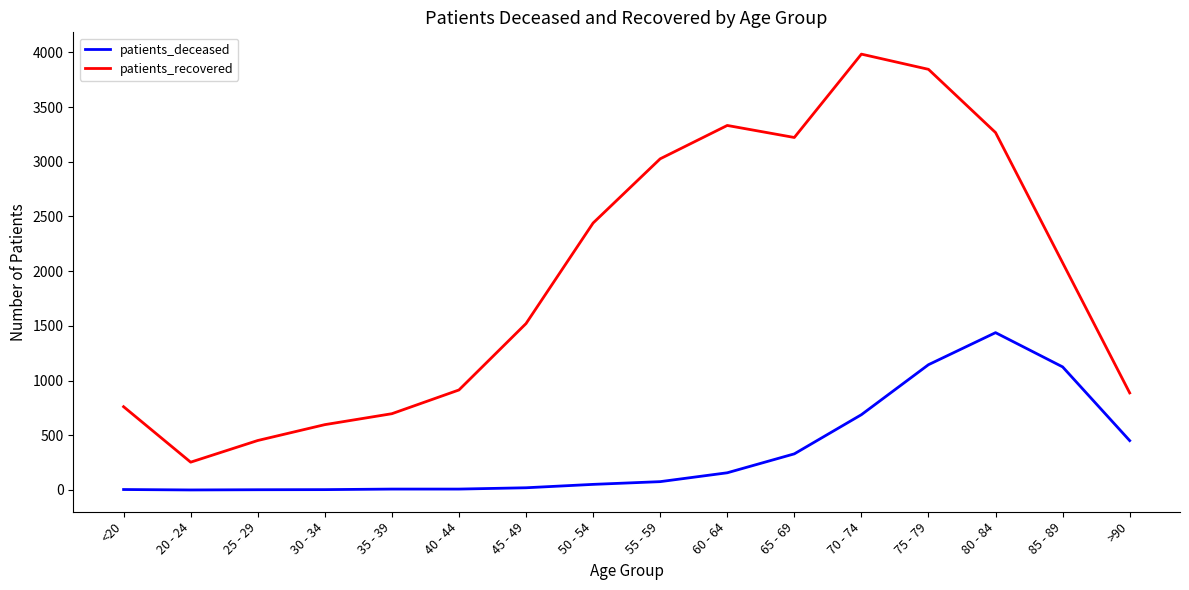

Which series has the largest total across all categories?

patients_recovered